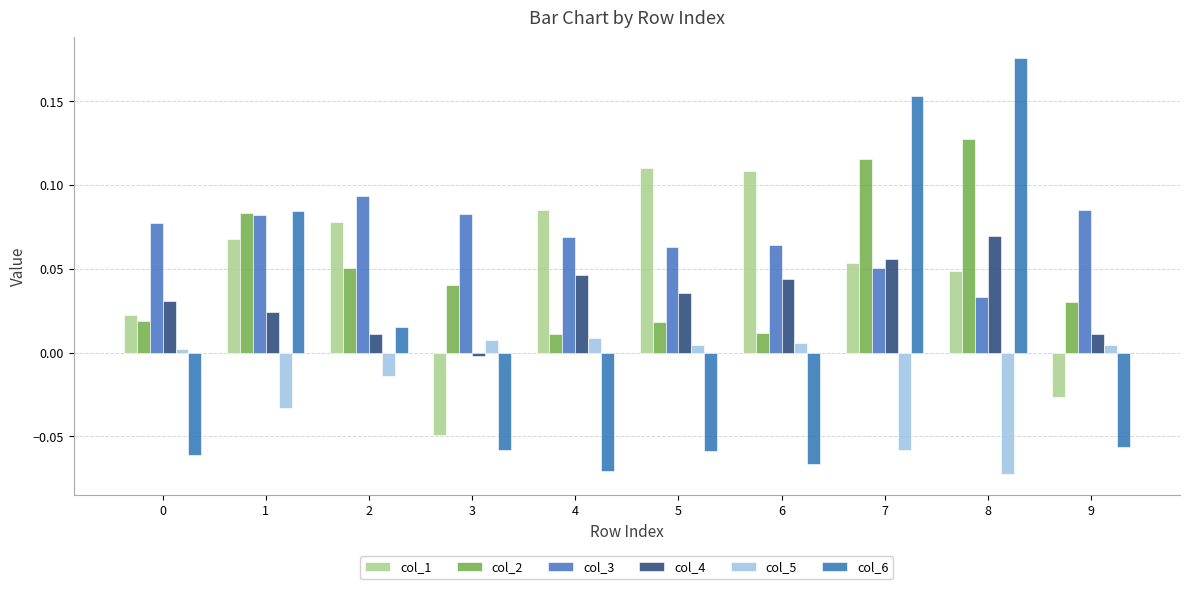

What are all the series names shown in the legend?

col_1, col_2, col_3, col_4, col_5, col_6